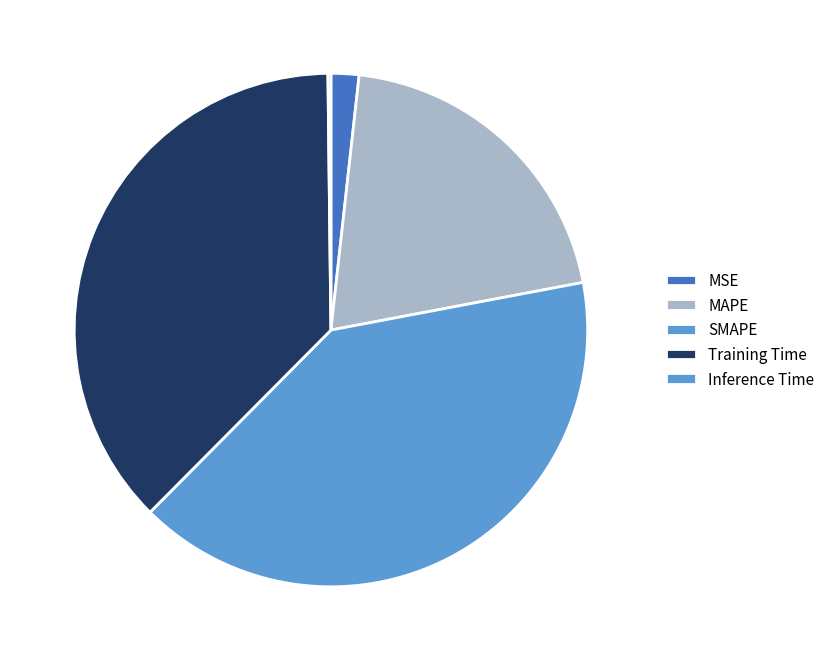

Which category has the smallest portion of the pie?

Inference Time